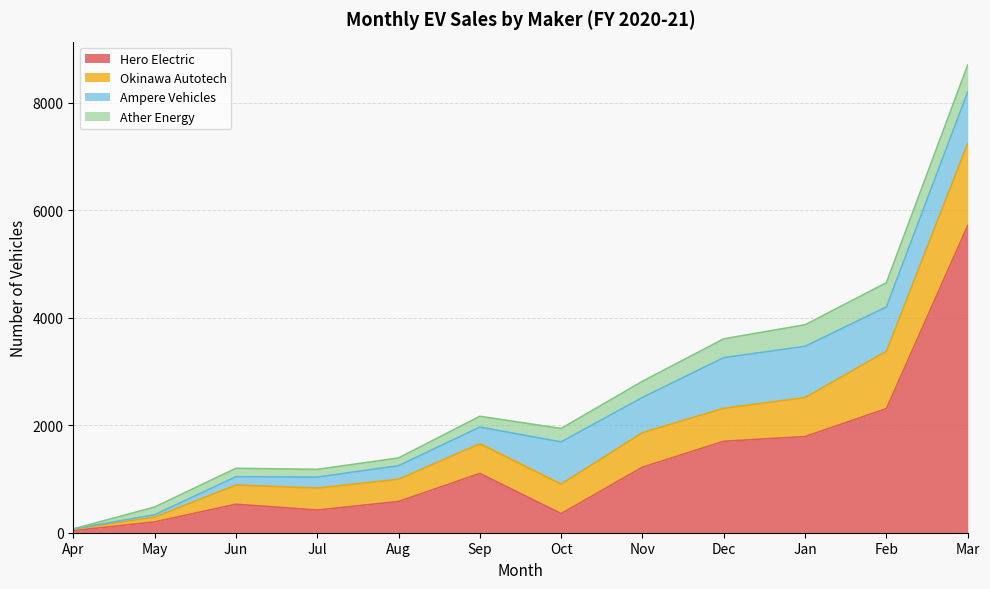

Reading left to right, list all the values displayed in this chart.

Hero Electric: 39	200	530	421	581	1102	355	1219	1701	1788	2308	5712
Okinawa Autotech: 27	90	356	409	413	552	548	642	613	725	1067	1530
Ampere Vehicles: 4	44	155	204	252	311	786	655	942	954	825	957
Ather Energy: 0	143	157	144	144	200	250	300	350	400	450	500